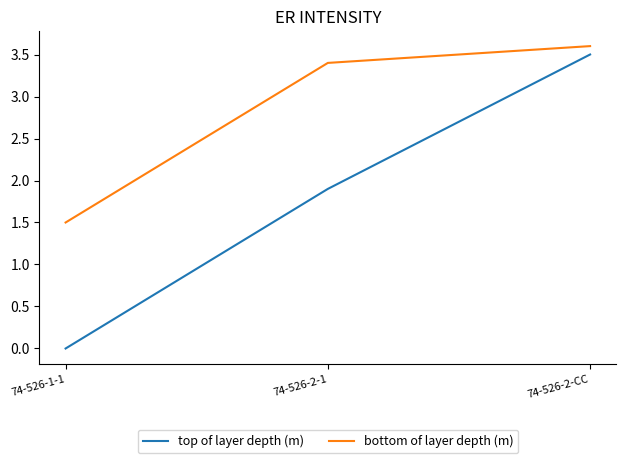

At which label does bottom of layer depth (m) reach its minimum?

74-526-1-1